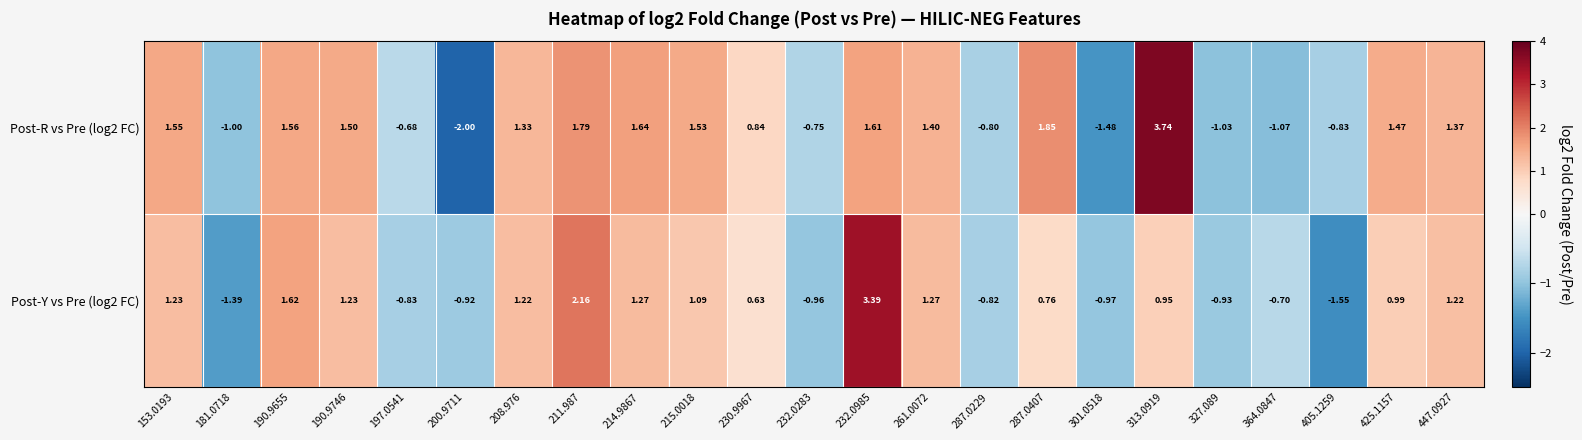

What is the difference between the highest and lowest values at 215.0018?

0.4